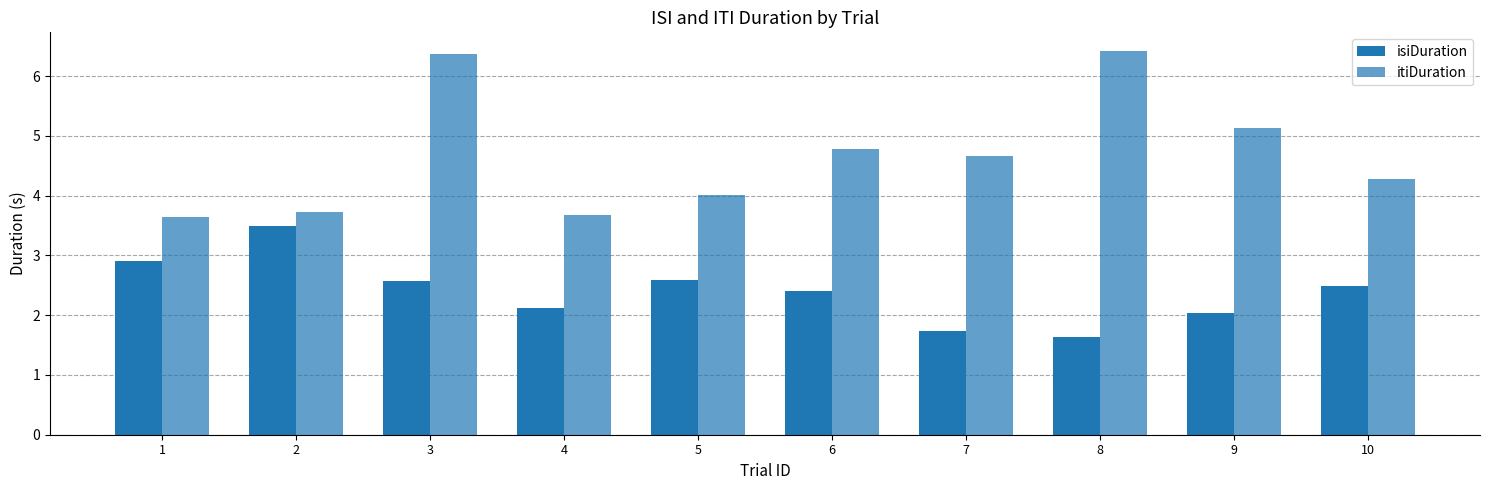

What is the difference between the maximum and minimum values in the itiDuration series?

2.8